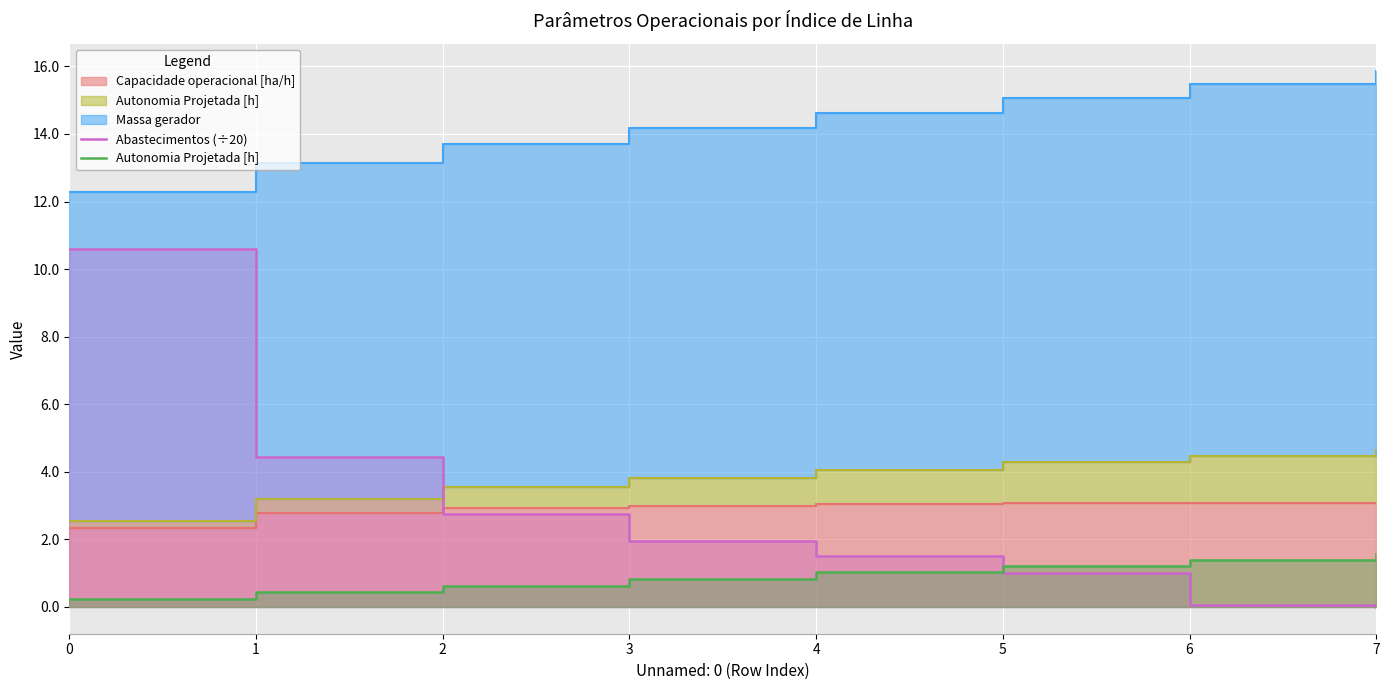

The Abastecimentos (÷20) series shows 0.1 at 6. True or false?

True